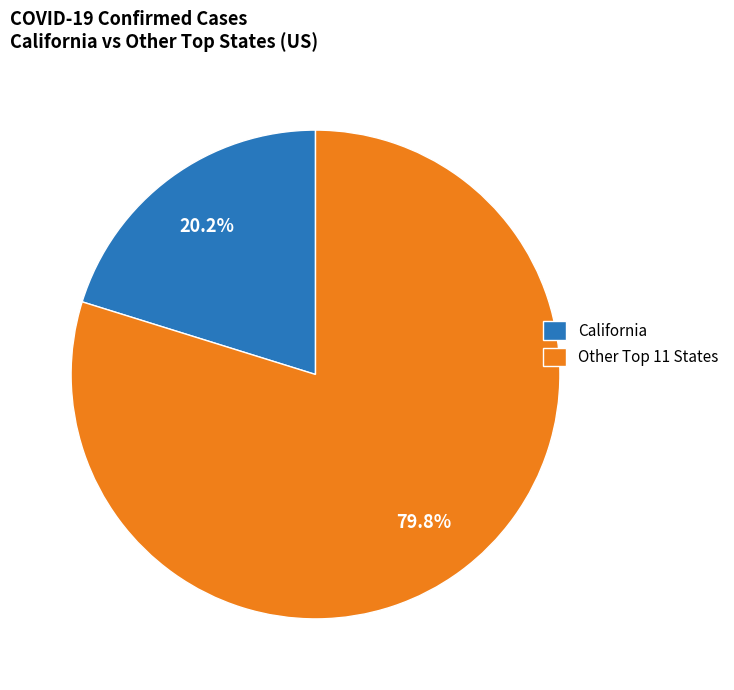

Rank the categories by value from highest to lowest.

Other Top 11 States, California